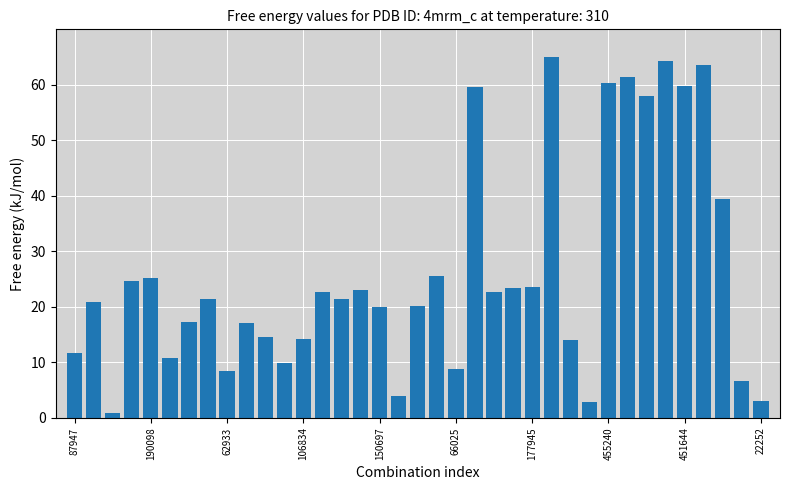

What is the greatest value displayed?

65.0